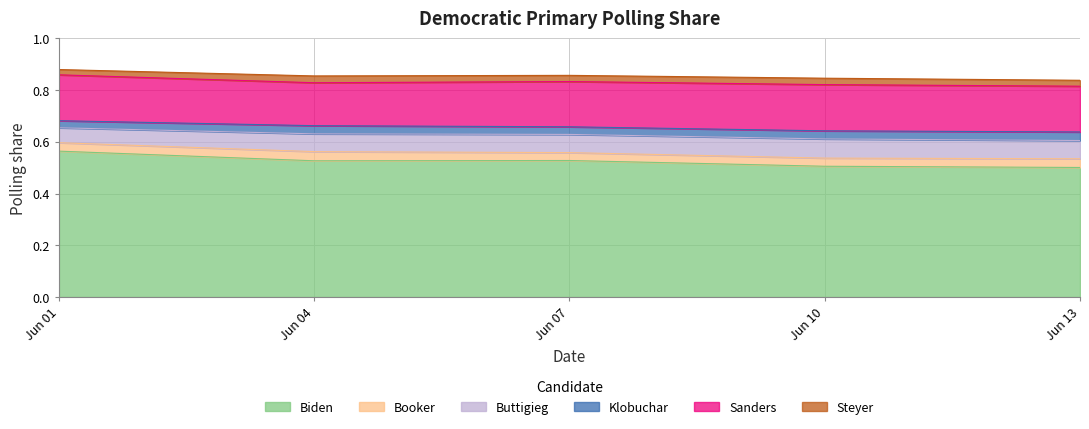

Where is Sanders nearest to the value 0?

2019-06-04